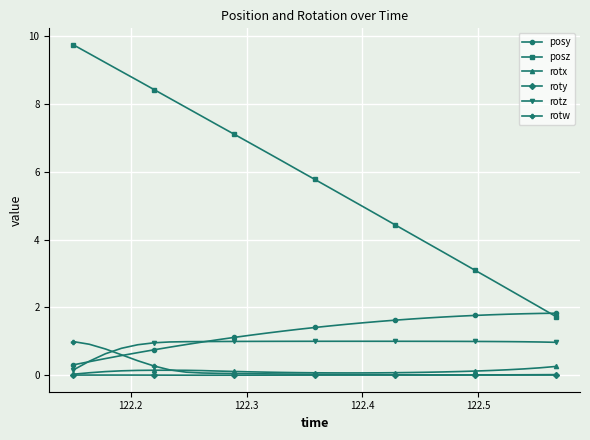

What is the sum of all posy values?

39.8